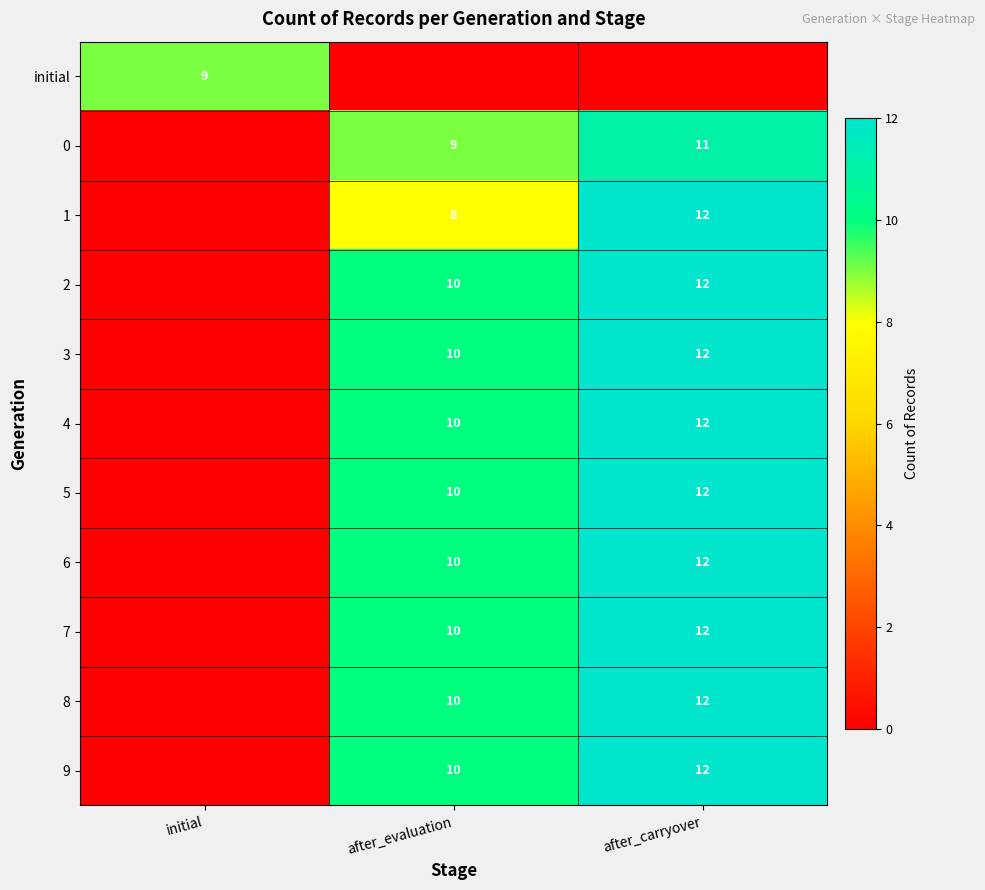

What is the difference between the 1 values at after_carryover and after_evaluation?

4